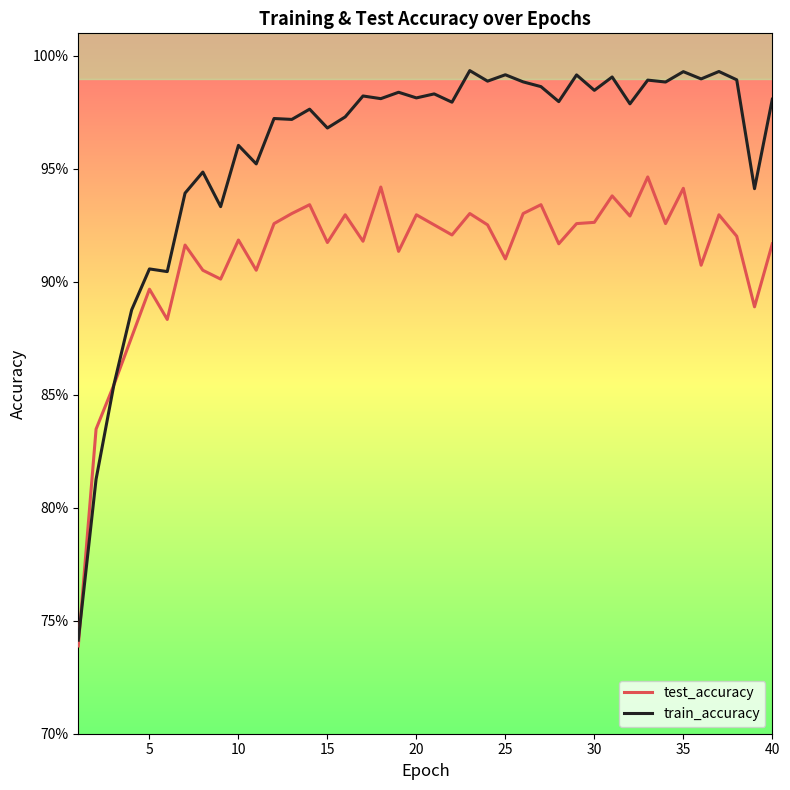

Which series ends up on top after the final intersection of train_accuracy and test_accuracy?

train_accuracy